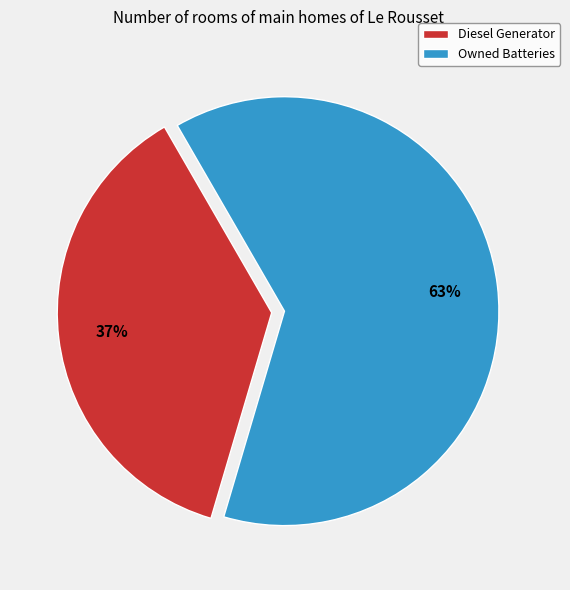

Rank the categories by value from lowest to highest.

Diesel Generator, Owned Batteries